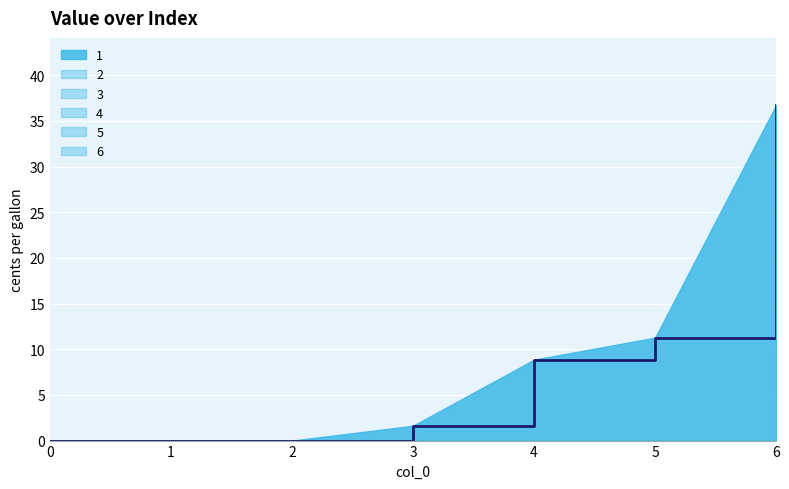

Between 1 and 3, which series saw the biggest shift?

1